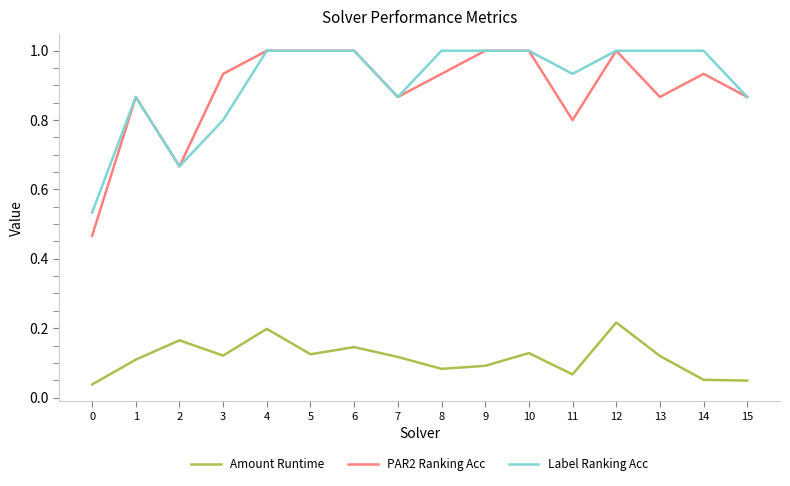

True or false: Amount Runtime has a value of 0.1 at 11.

True